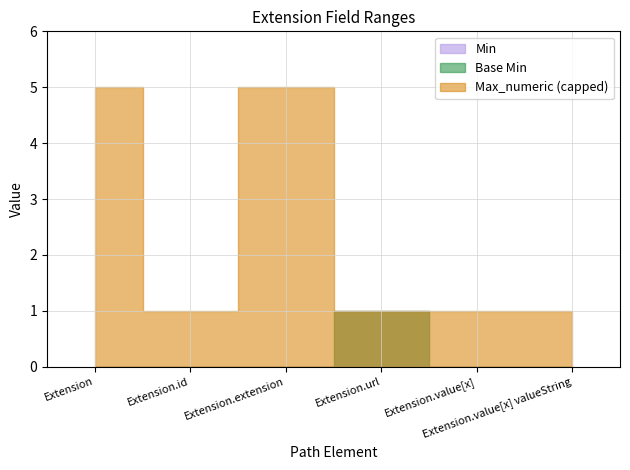

Is it true that Min equals 1 at Extension.id?

False